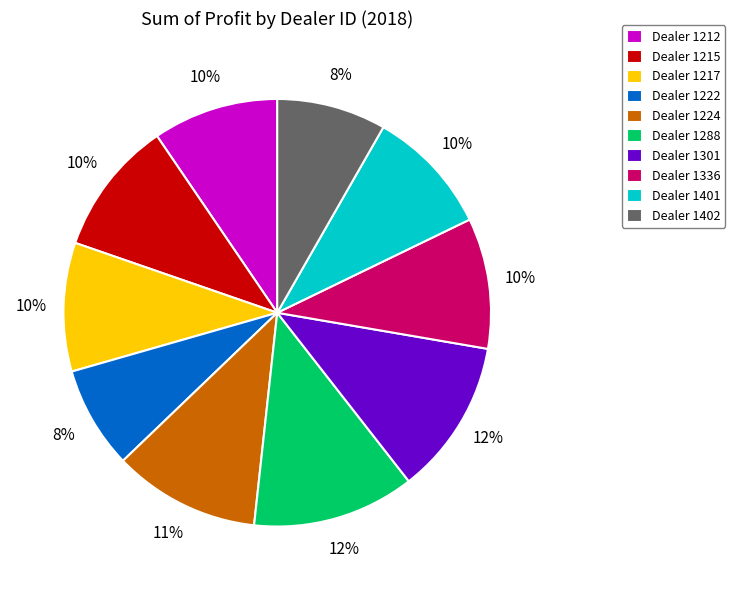

Approximately how many times larger is the value at Dealer 1402 compared to Dealer 1288?

0.7